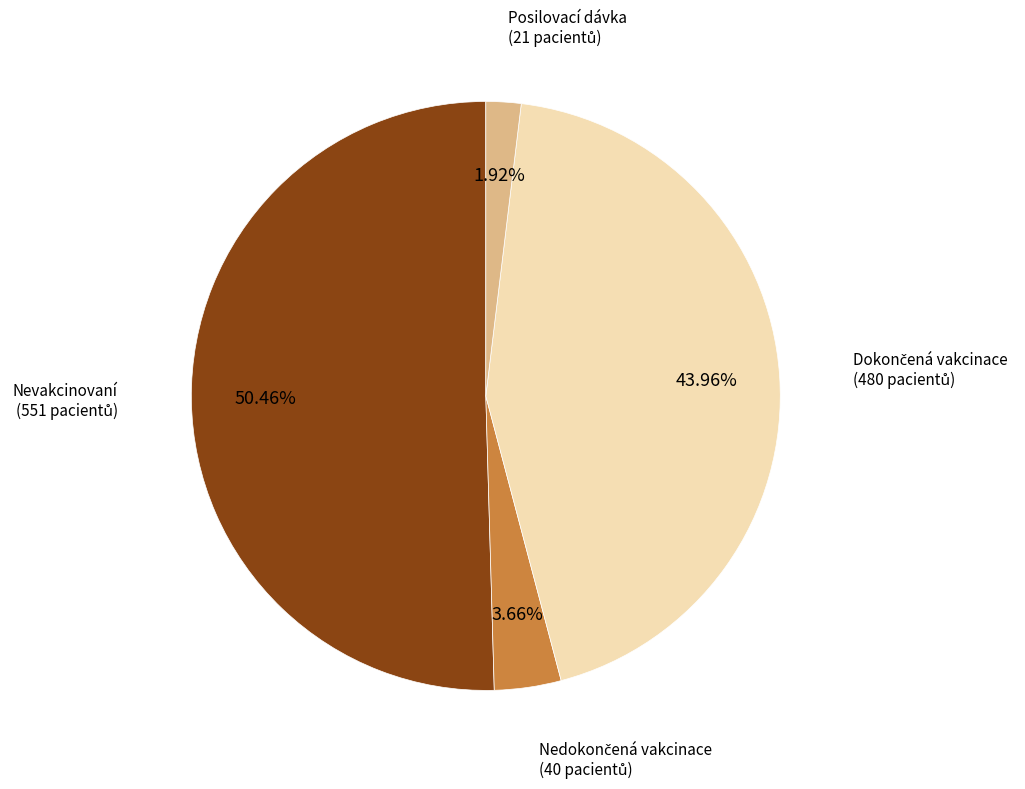

Does any single category account for the majority?

Yes